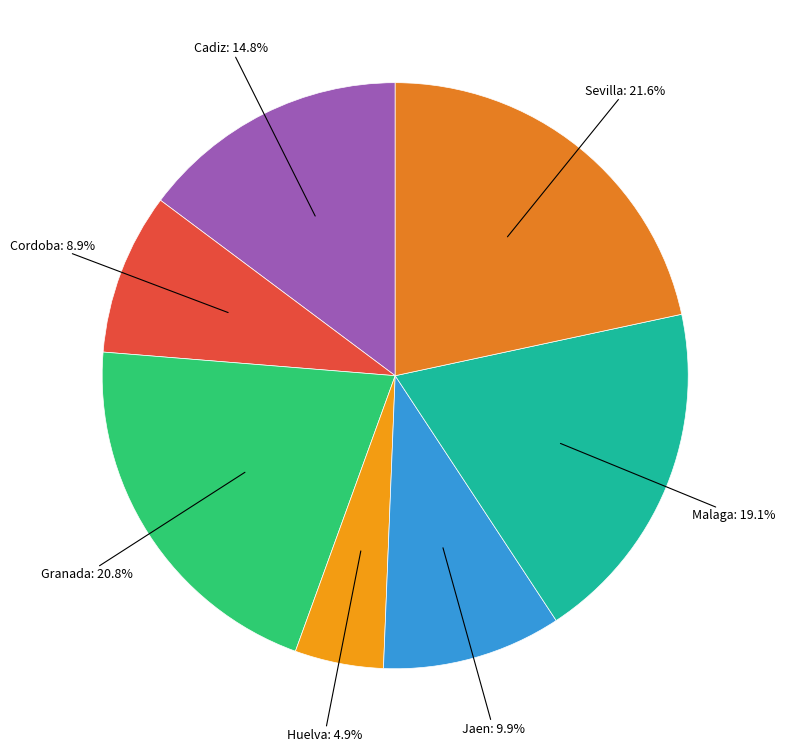

True or false: Jaen accounts for 2% of the total.

False